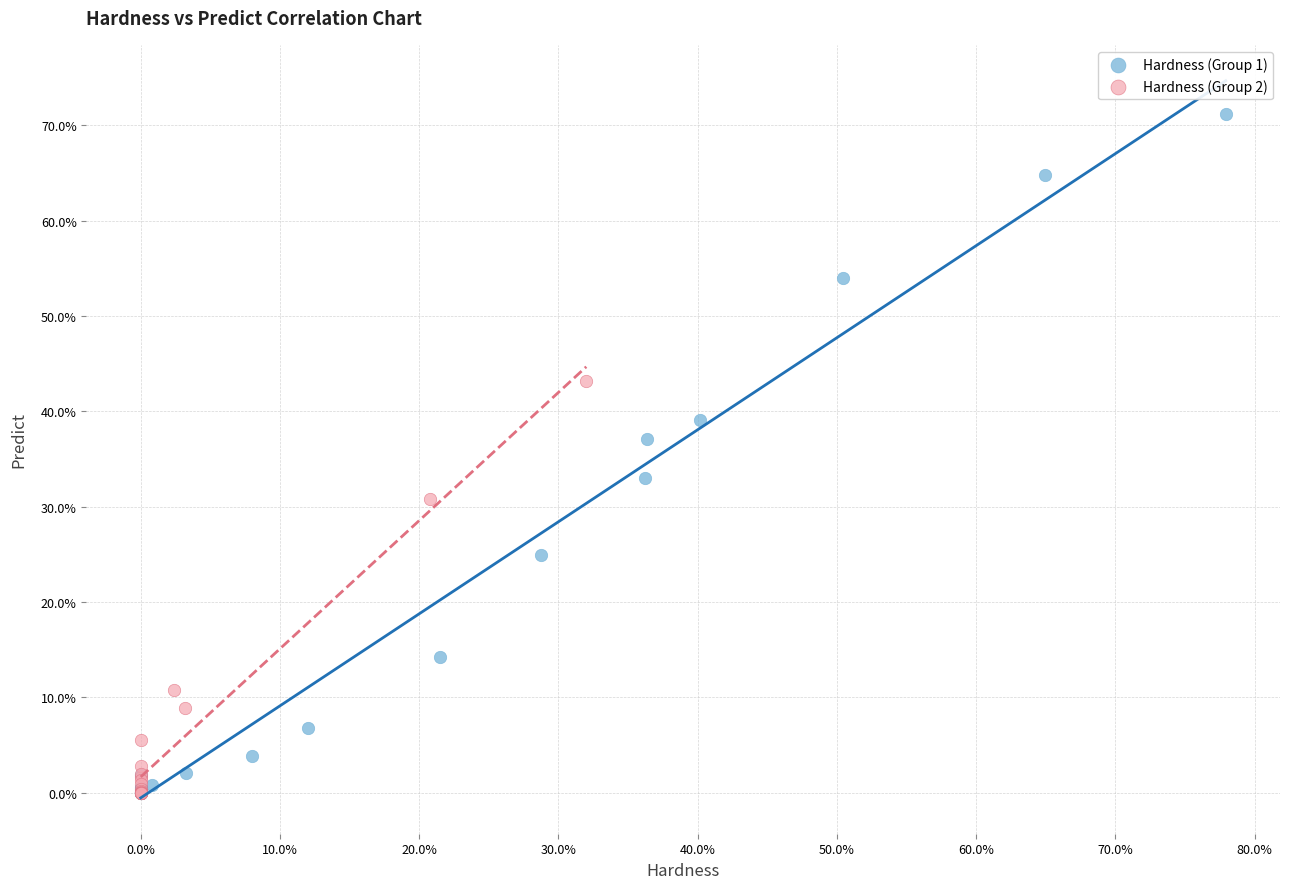

What are all the series names shown in the legend?

Hardness (Group 1), Hardness (Group 2)